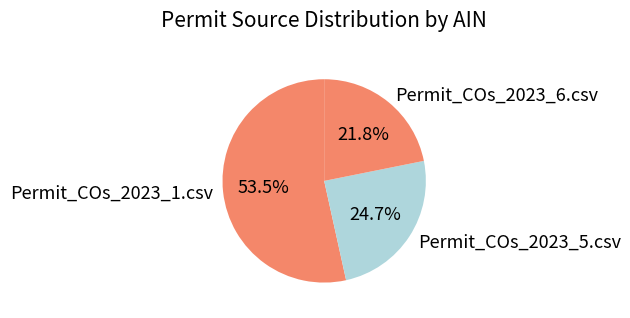

Does Permit_COs_2023_6.csv account for over 50% of the chart?

No